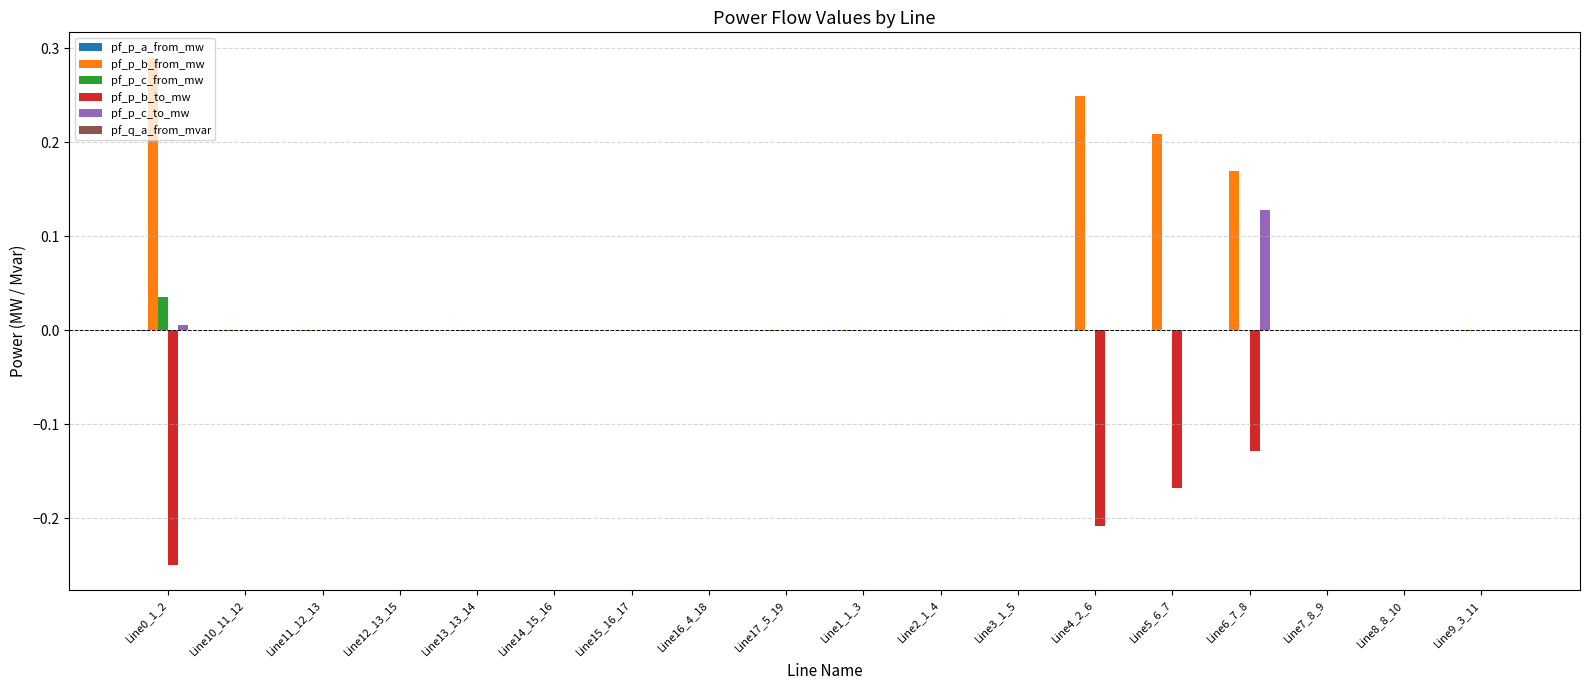

True or false: pf_p_c_from_mw has a value of -0.0 at Line12_13_15.

True